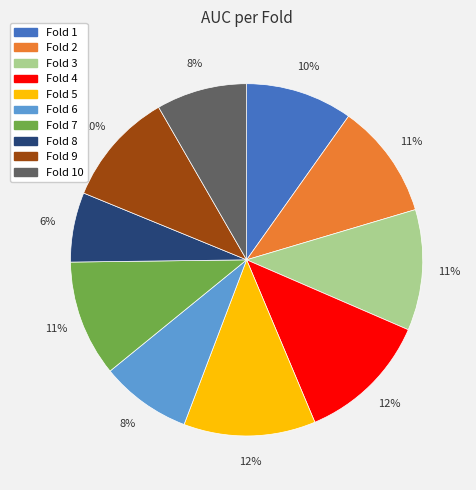

Is there any slice that represents more than half of the pie?

No